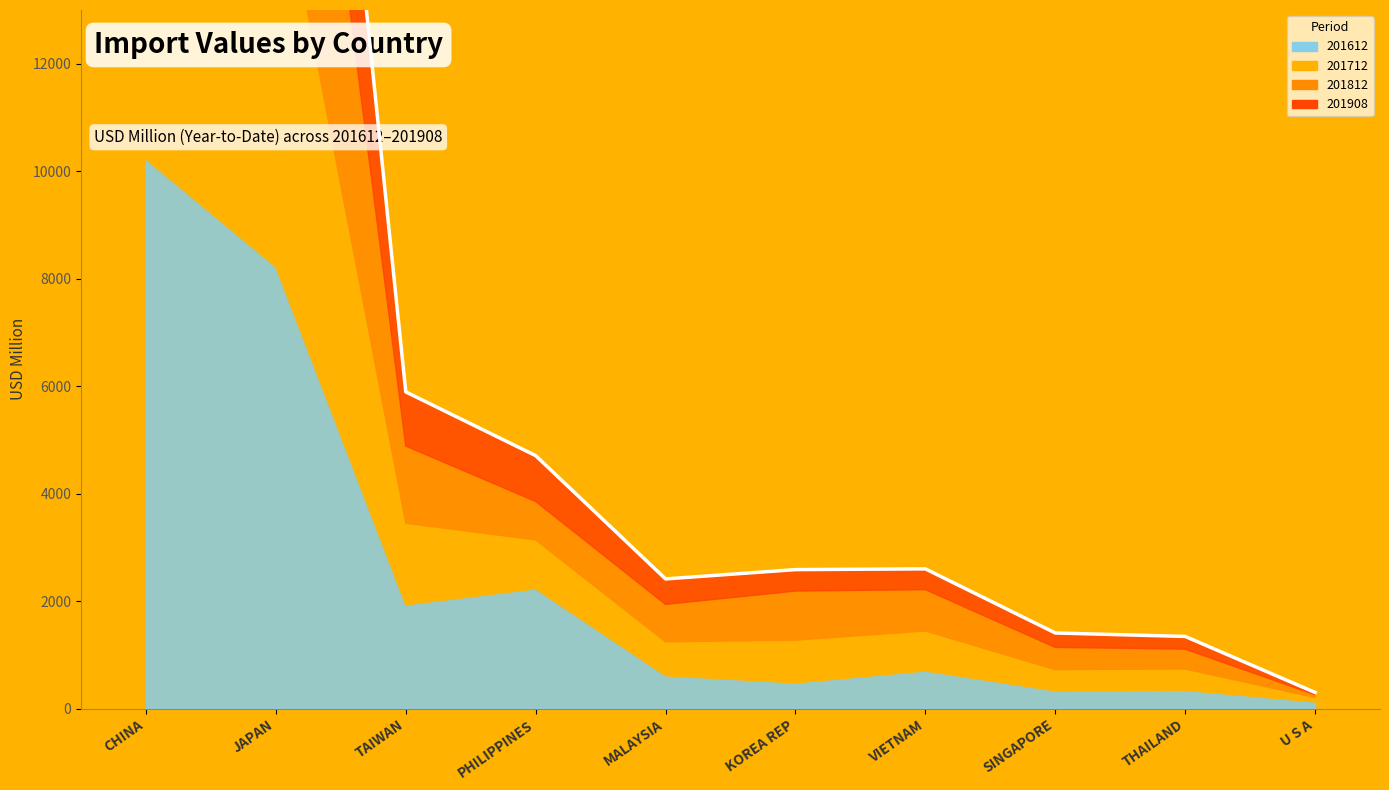

The value at JAPAN is 10354.3. True or false?

False